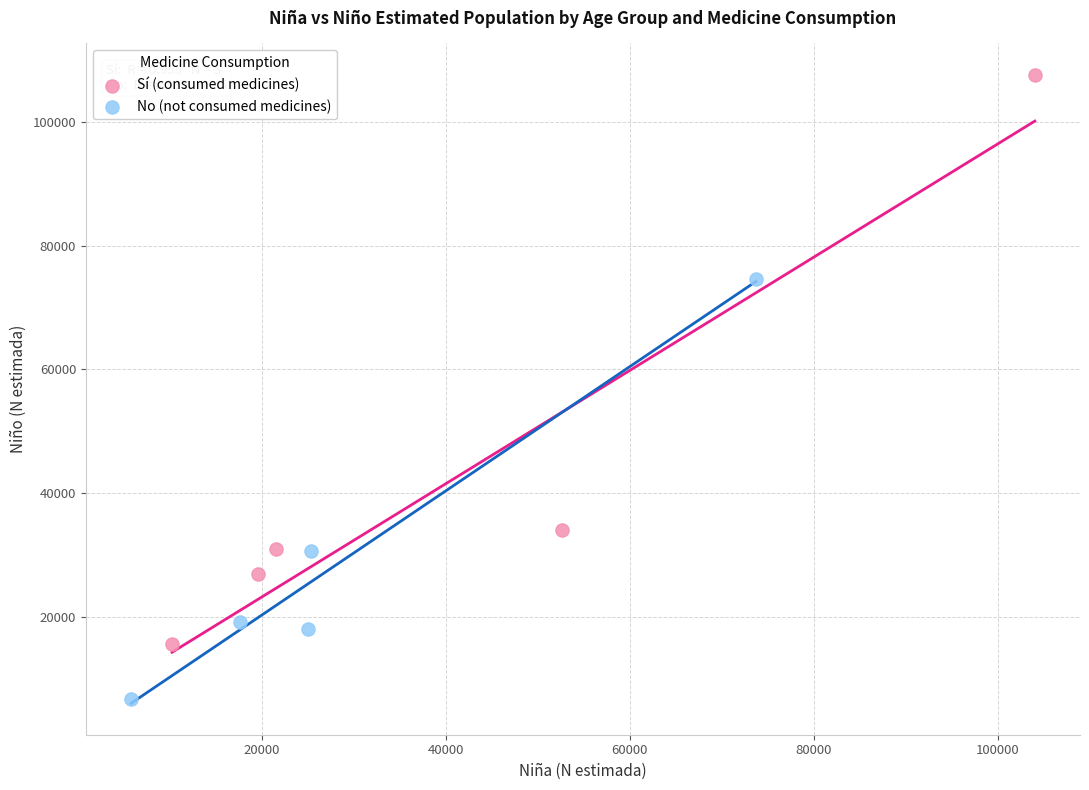

Which series contains the highest Y value?

Sí (consumed medicines)